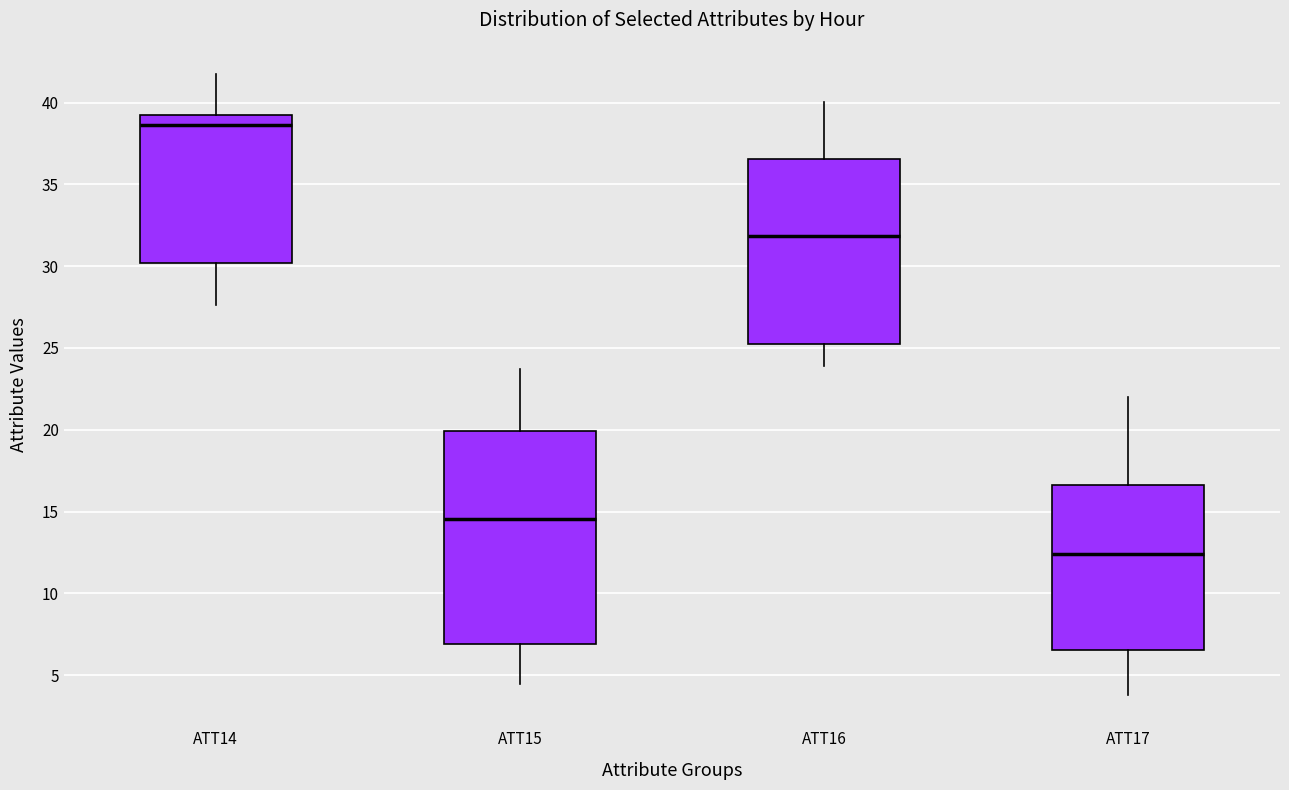

Which box is the tallest, from its lower edge to its upper edge?

ATT15